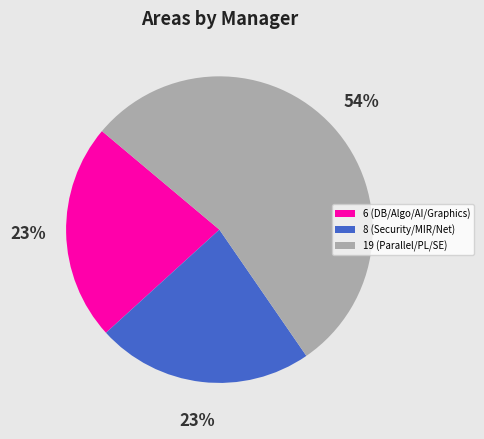

To the nearest percent, what is the average slice percentage?

33%